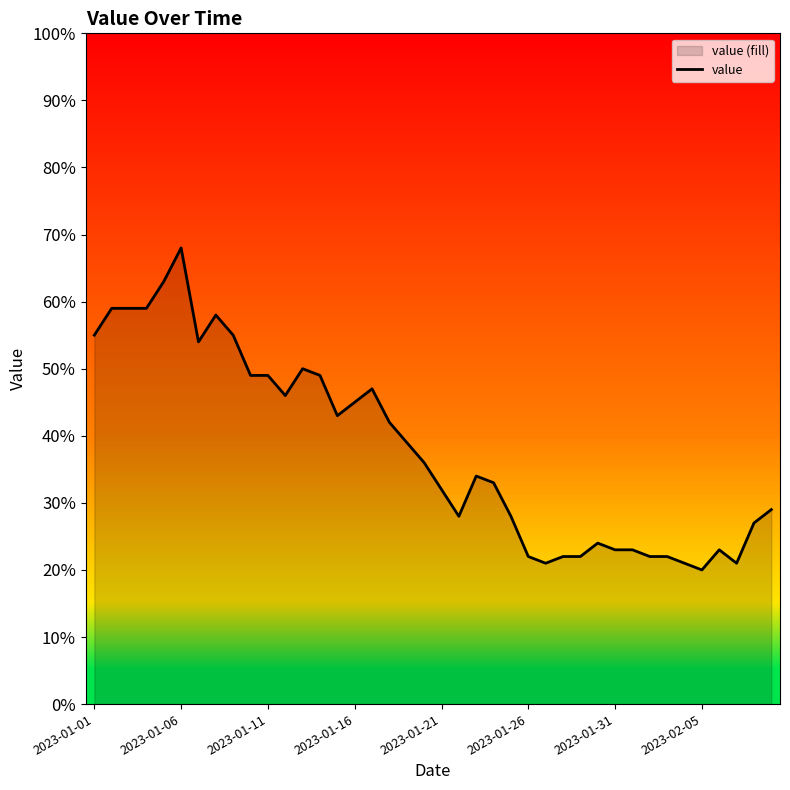

The value at 2023-01-11 is 35. True or false?

False